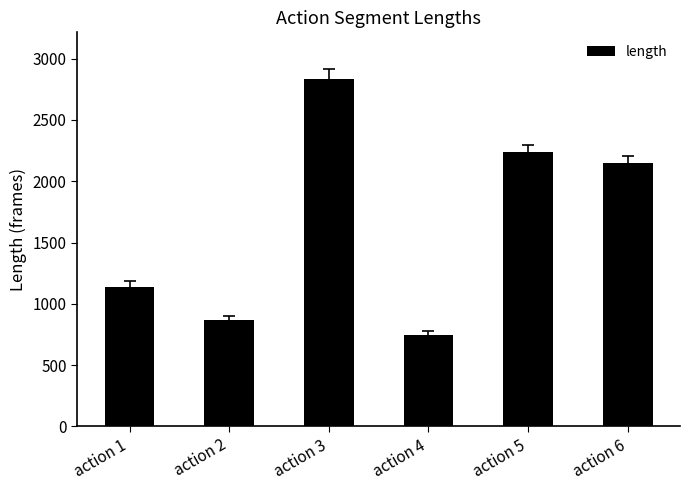

List the labels in order of value, largest first.

action 3, action 5, action 6, action 1, action 2, action 4